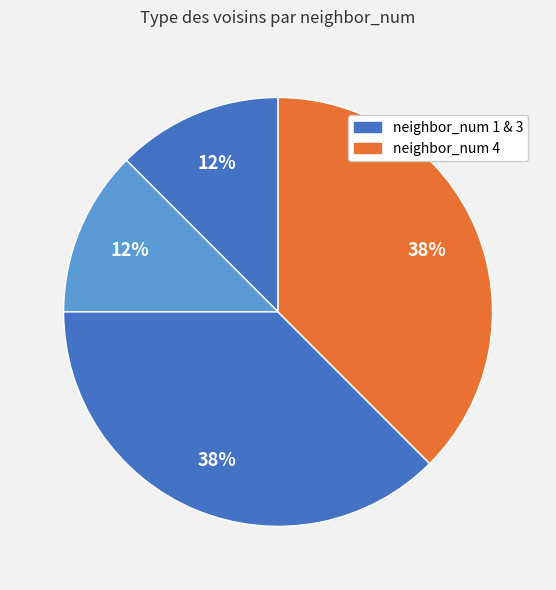

How many segments does this pie chart have?

4